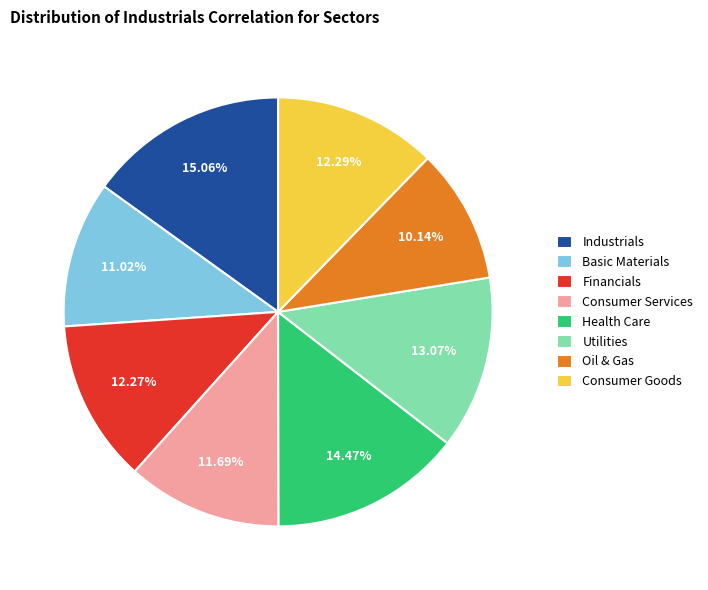

To the nearest percent, what is the difference between the Health Care and Oil & Gas slice percentages?

4%